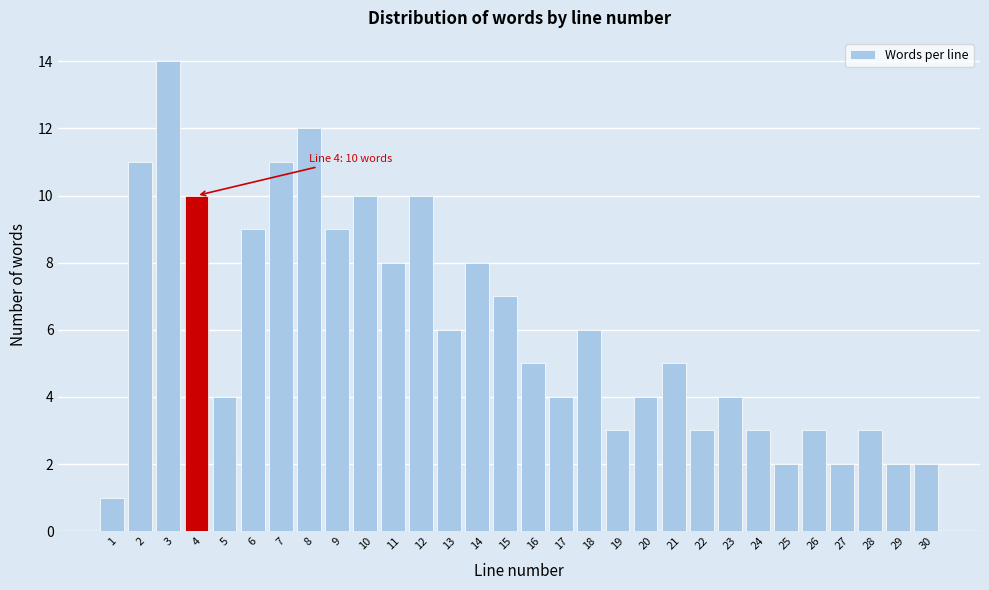

Reading left to right, what are all the values shown in this chart?

1=1	2=11	3=14	4=10	5=4	6=9	7=11	8=12	9=9	10=10	11=8	12=10	13=6	14=8	15=7	16=5	17=4	18=6	19=3	20=4	21=5	22=3	23=4	24=3	25=2	26=3	27=2	28=3	29=2	30=2